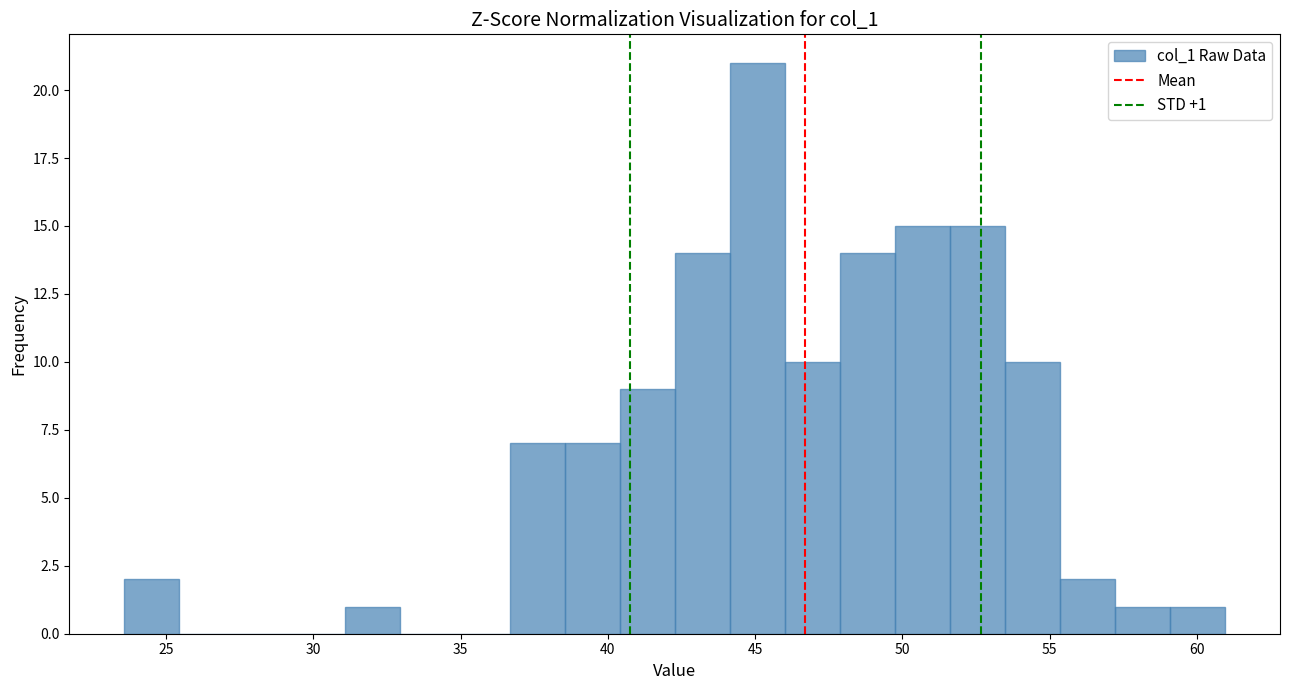

Read against the x-axis, roughly where is the centre of the tallest bar?

45.0